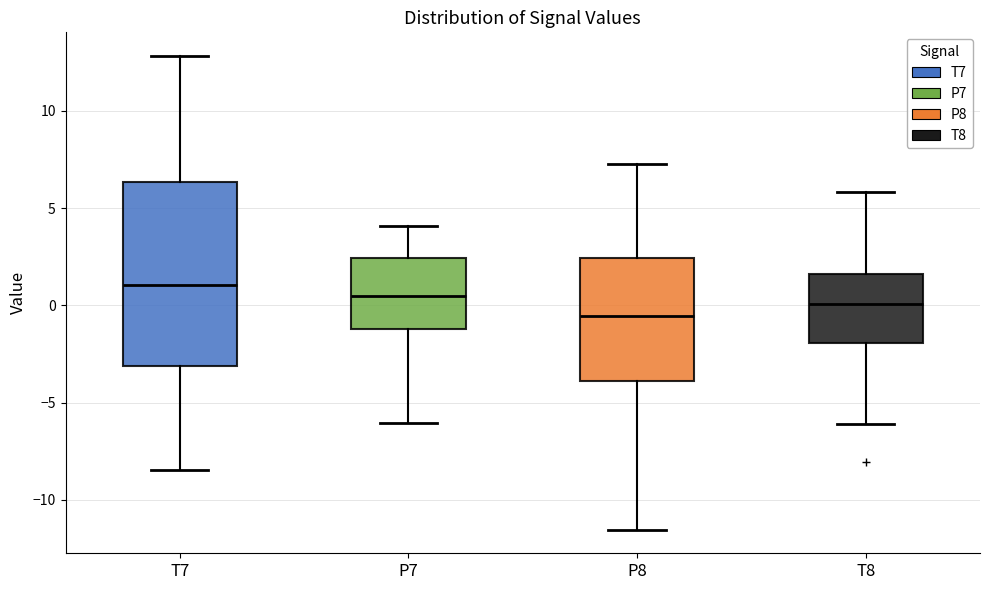

Which box is the tallest, from its lower edge to its upper edge?

T7